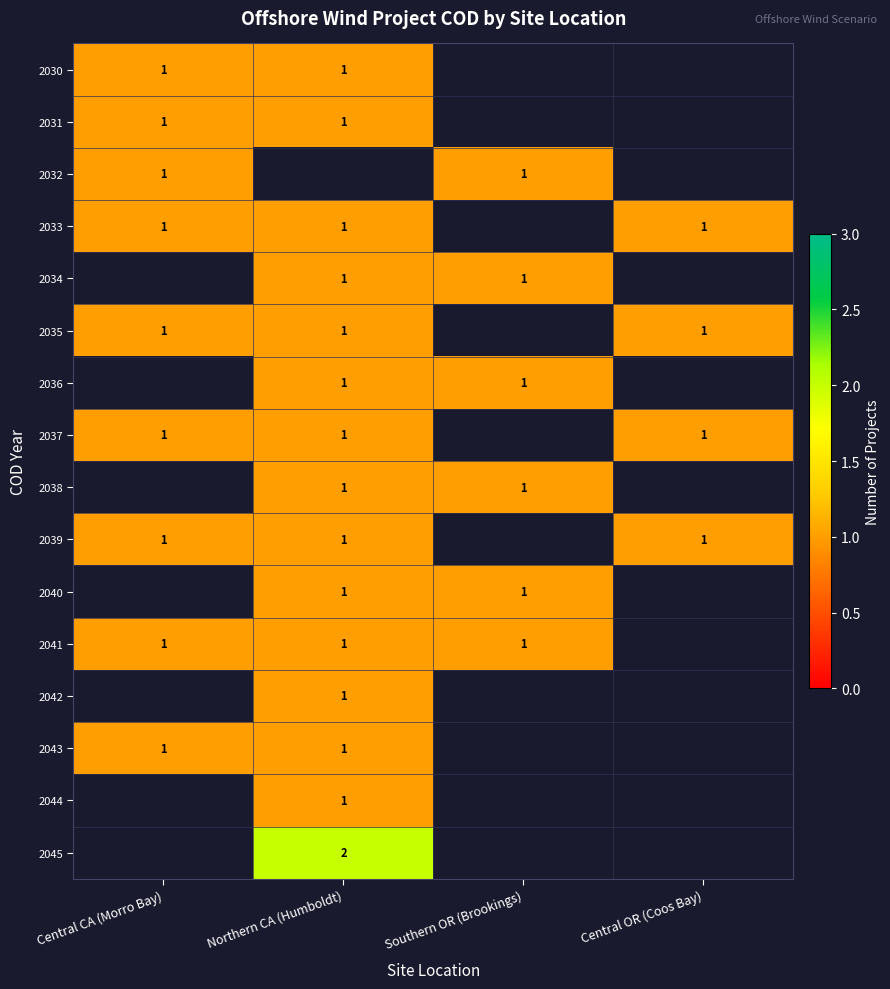

True or false: 2038 has a value of 2 at Northern CA (Humboldt).

False